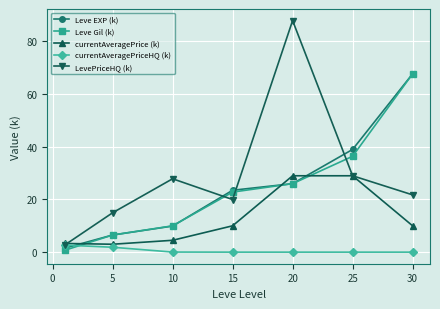

What is the minimum value for currentAveragePrice (k)?

3.0